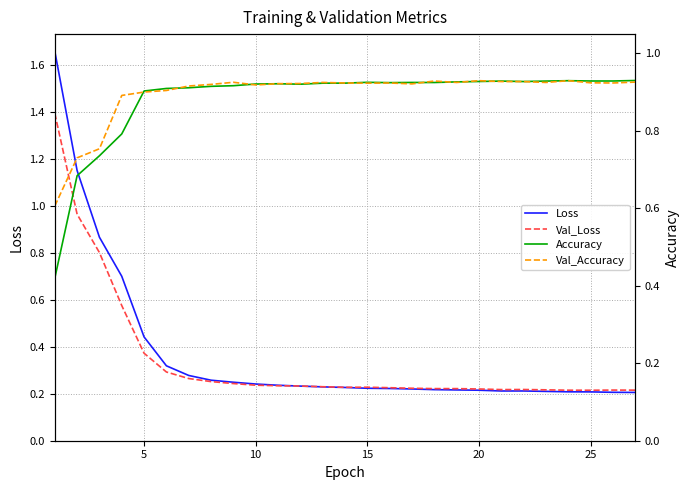

What is the highest value of the Val_Loss series?

1.4